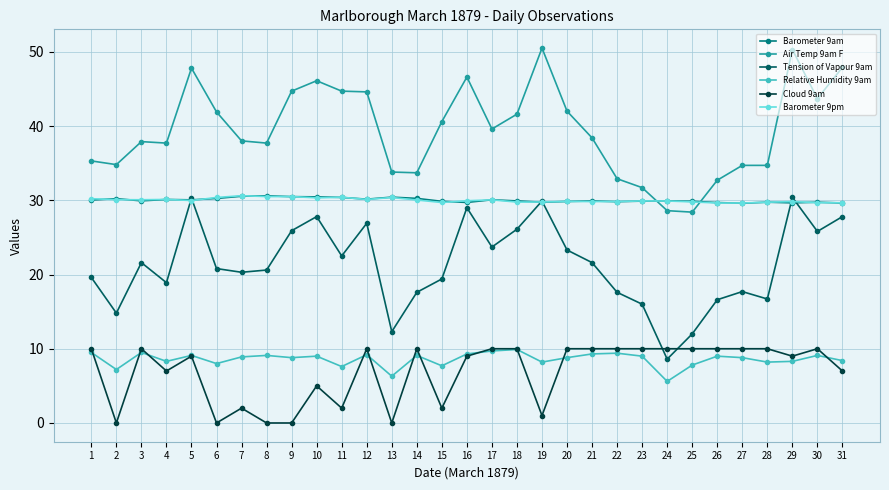

How many categories are shown in the chart?

31